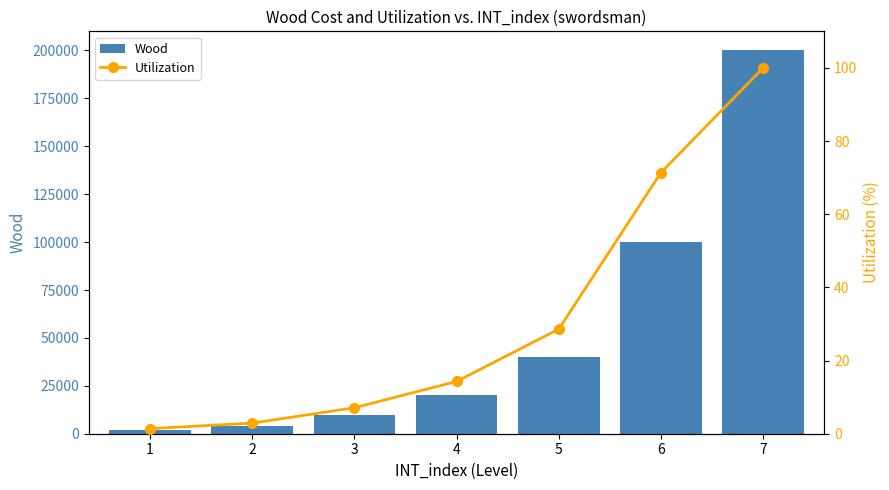

Where is Utilization nearest to the value 50?

5